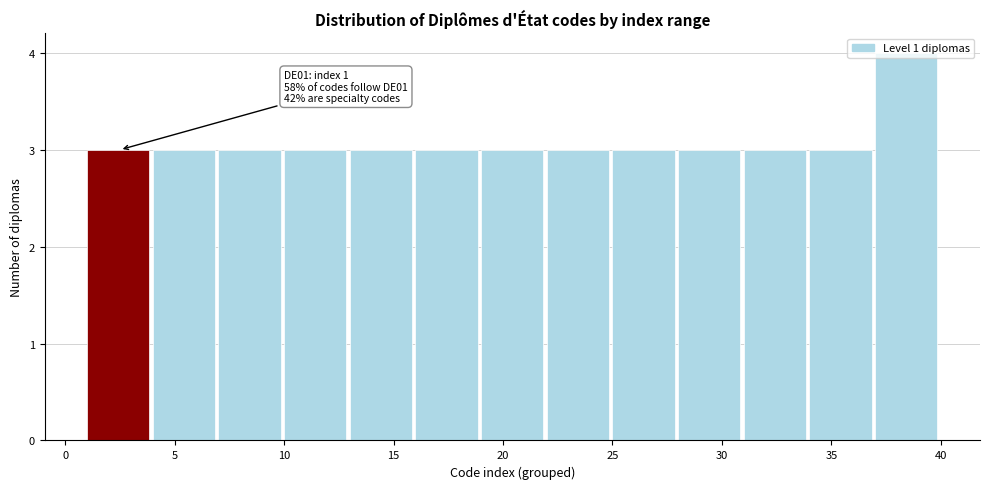

Over which range of the x-axis is the bar tallest?

37 to 40